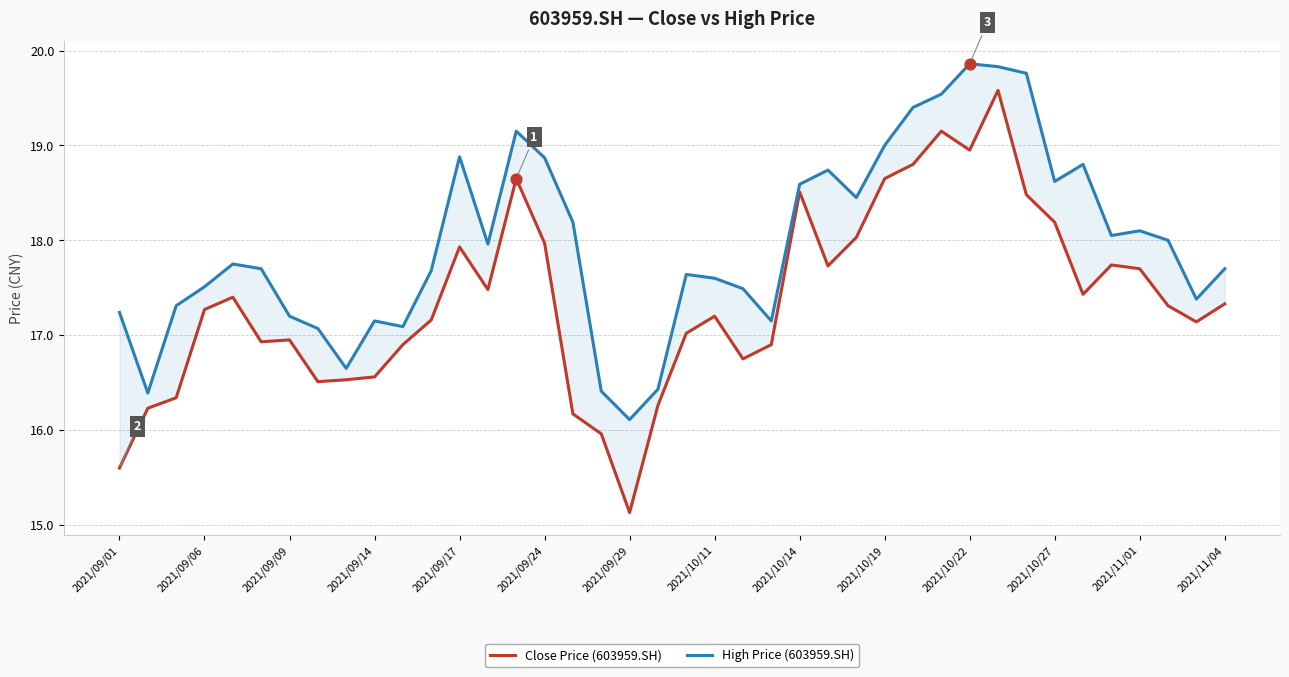

At which category is the sum across all series the highest?

31